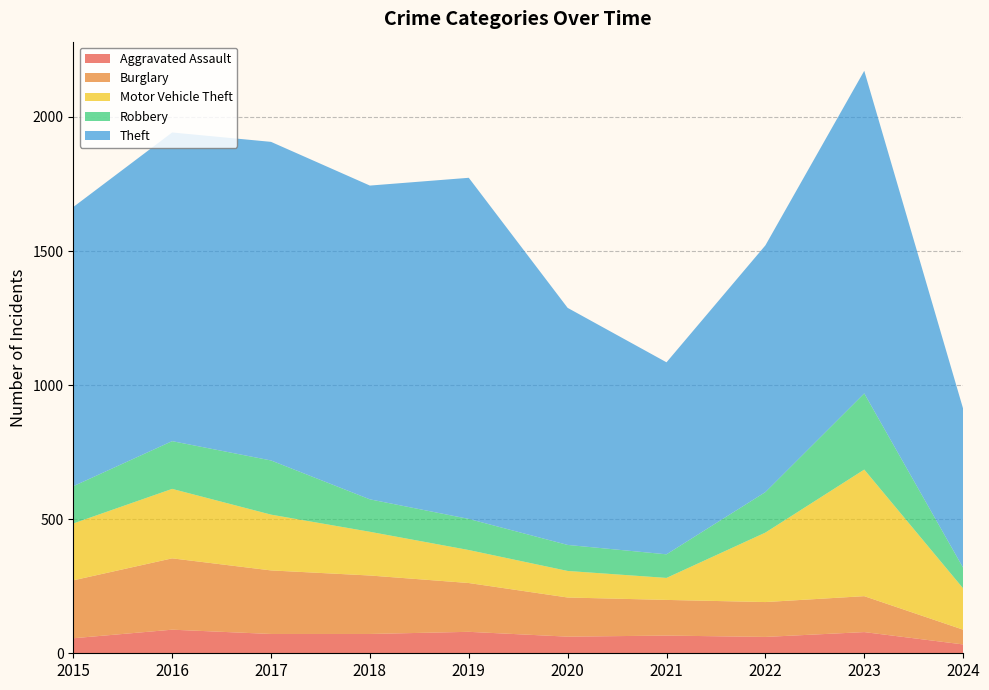

Reading left to right, transcribe all the data shown in this chart.

Aggravated Assault: 56	88	72	72	80	62	66	61	79	33
Burglary: 216	266	237	218	182	146	133	130	134	55
Motor Vehicle Theft: 212	259	208	163	123	99	82	259	472	154
Robbery: 139	178	202	121	116	97	88	151	284	77
Theft: 1041	1151	1188	1170	1272	884	716	920	1203	593